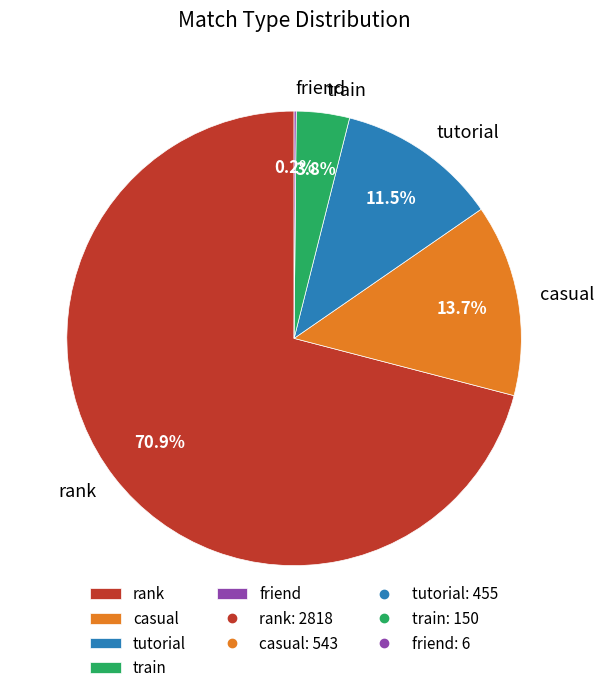

Does any single category account for the majority?

Yes